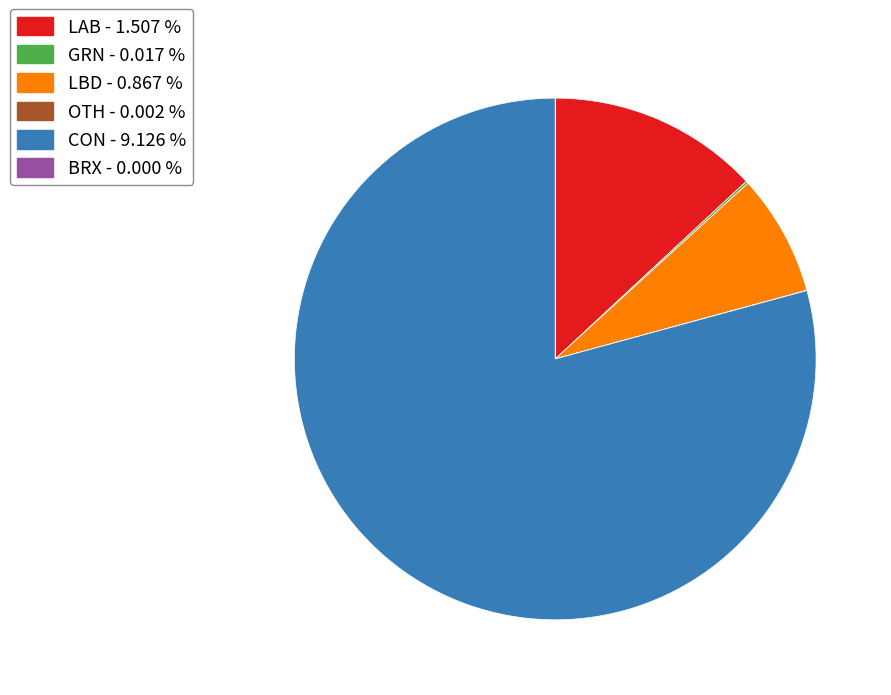

Between LAB and LBD, which is larger?

LAB